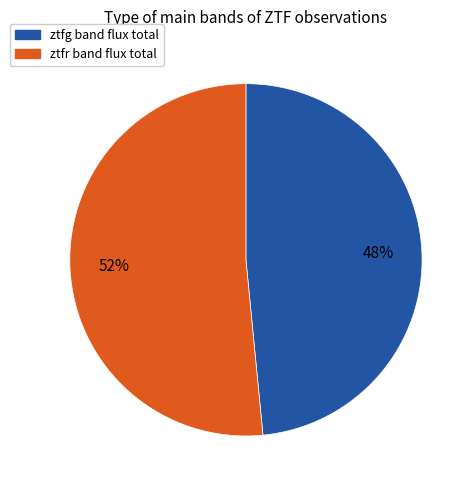

Rank the categories by value from lowest to highest.

ztfg, ztfr